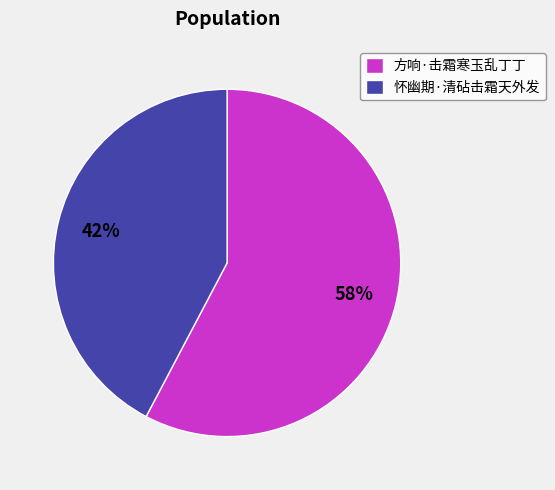

To the nearest percent, what percentage of the pie is 怀幽期·清砧击霜天外发?

42%